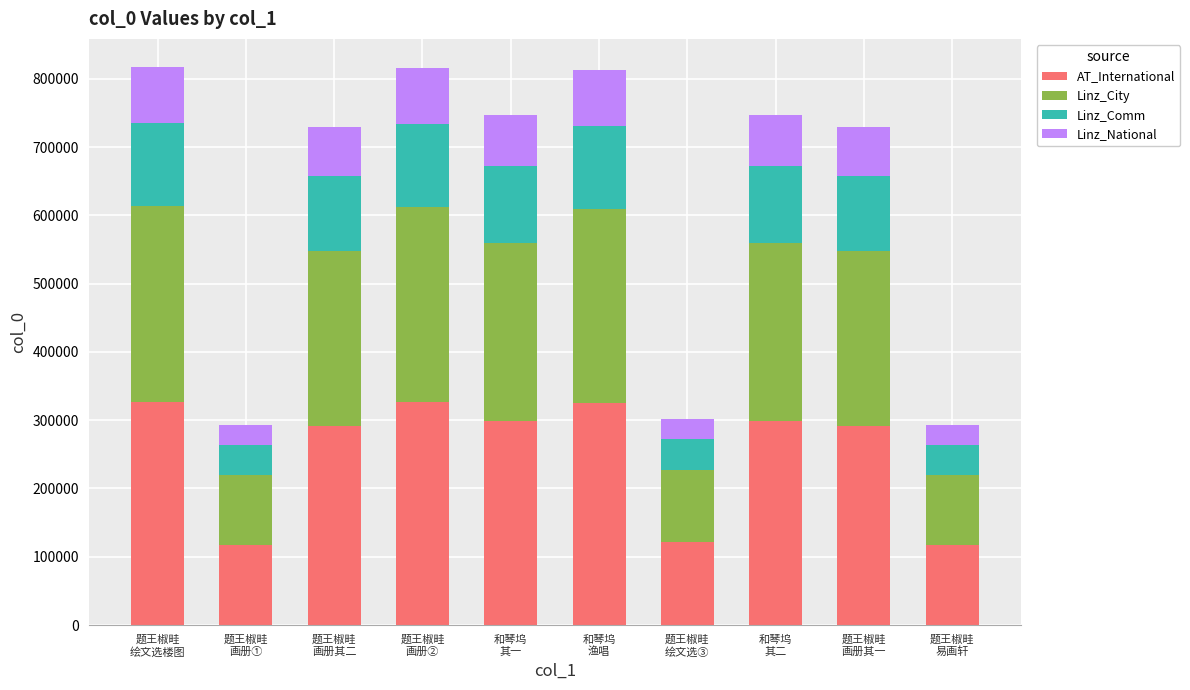

What is the average value of the AT_International series?

251536.8